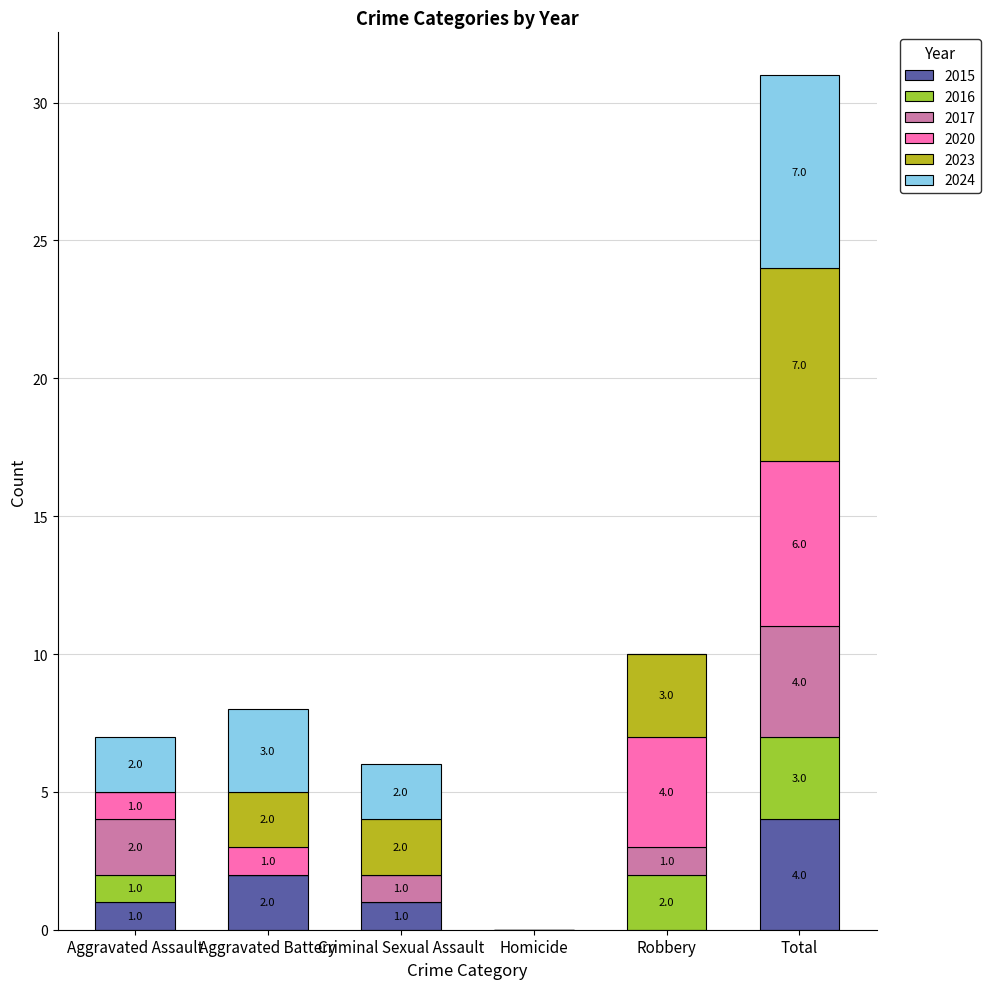

What is the total value across all series at Aggravated Battery?

8